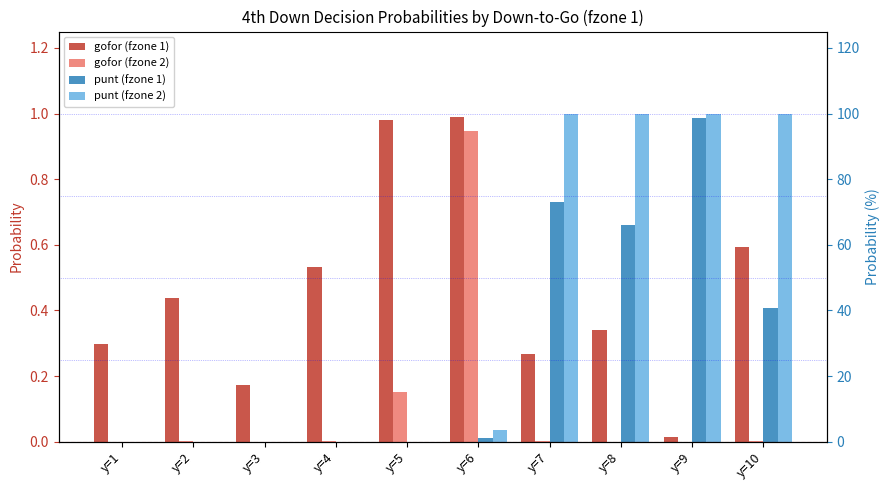

Which series has the largest total across all categories?

gofor (fzone 1)